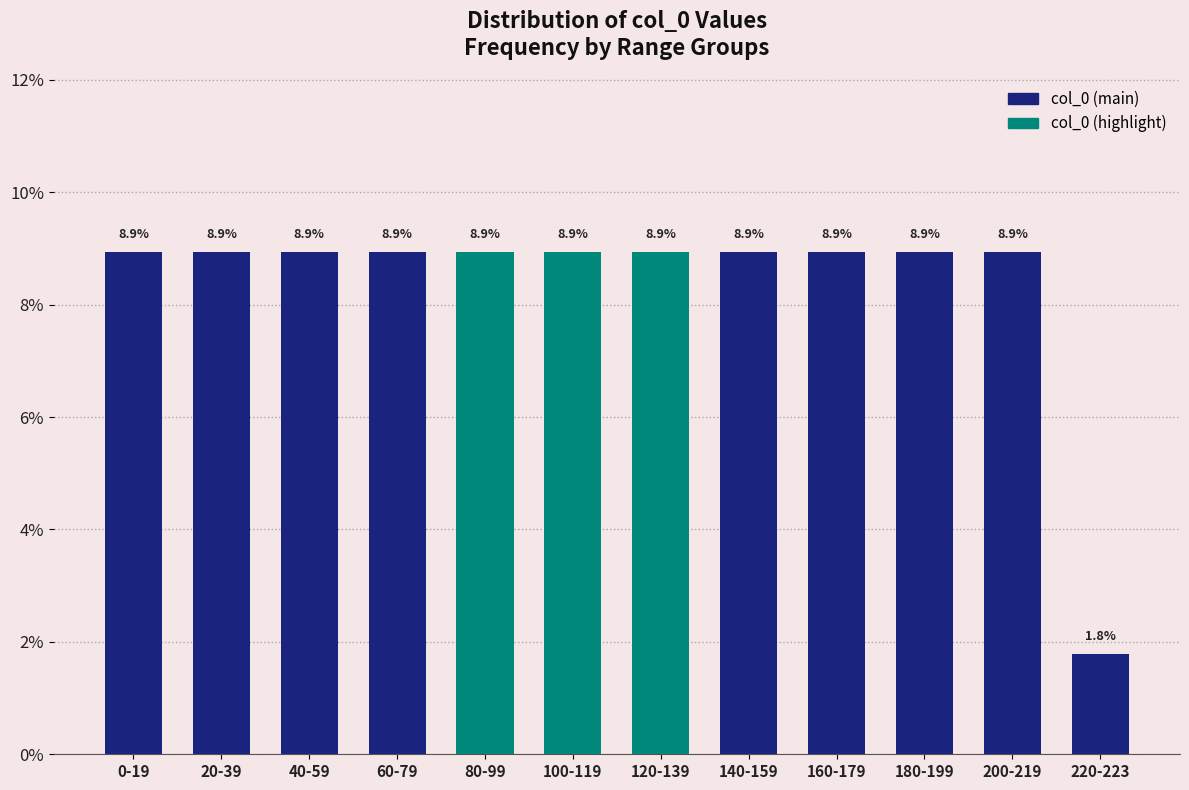

What is the maximum value shown in the chart?

0.1